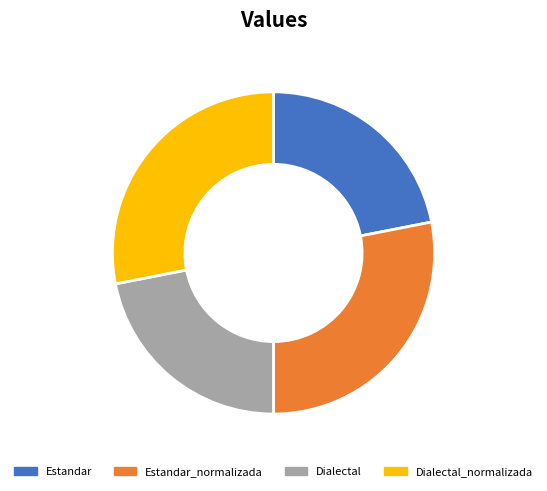

Is there a majority slice in this chart?

No